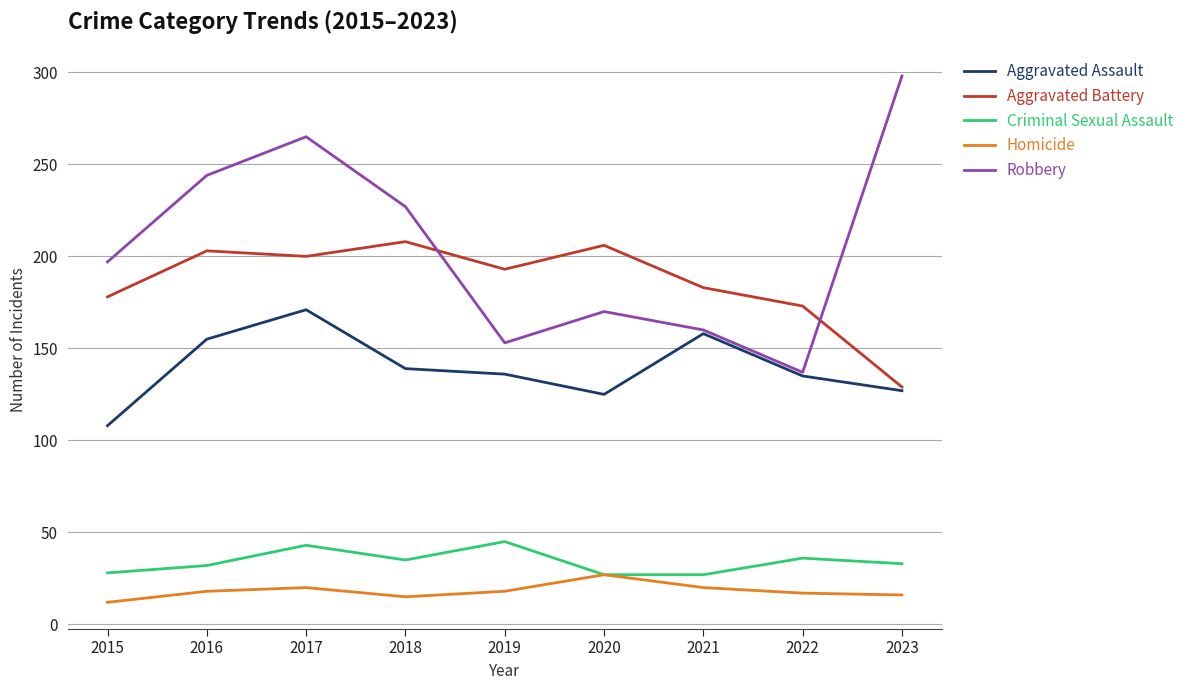

How many lines are shown in the chart?

5